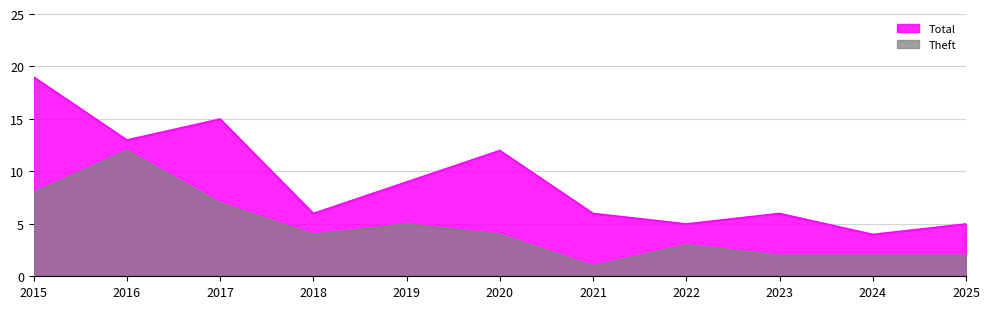

The Aggravated Battery series shows 2 at 2023. True or false?

False